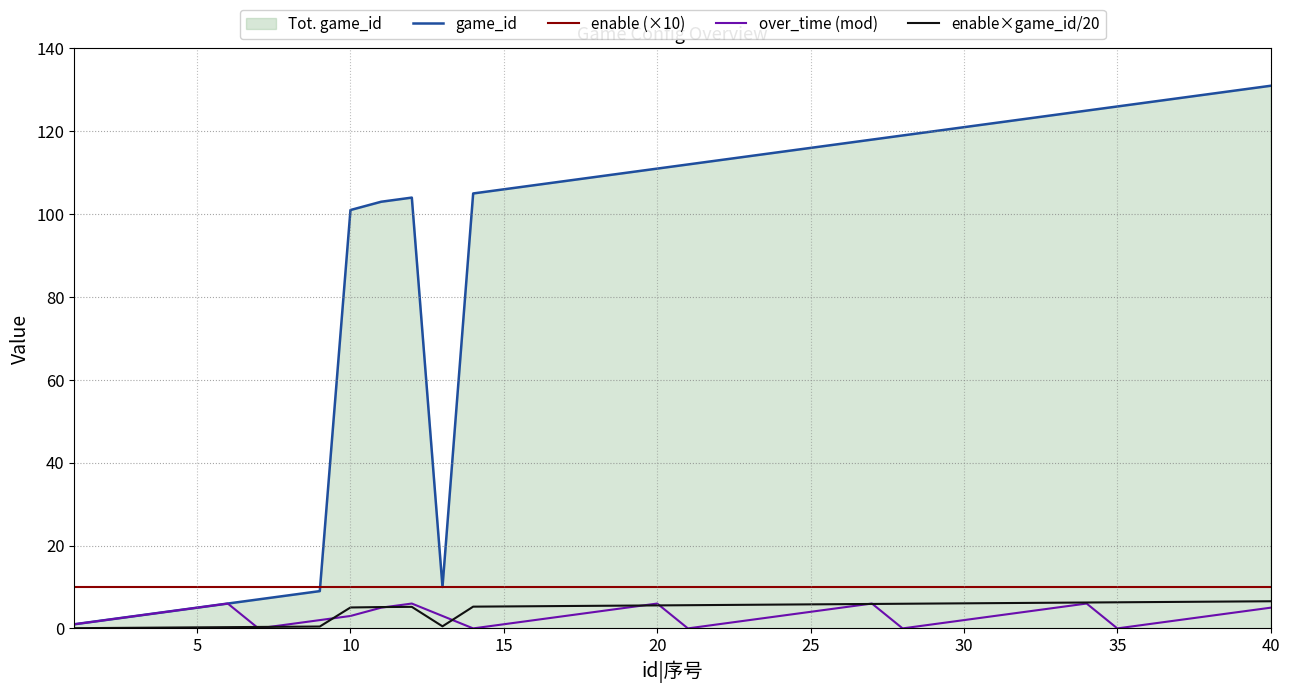

True or false: enable (×10) and over_time (mod) intersect in this chart.

False